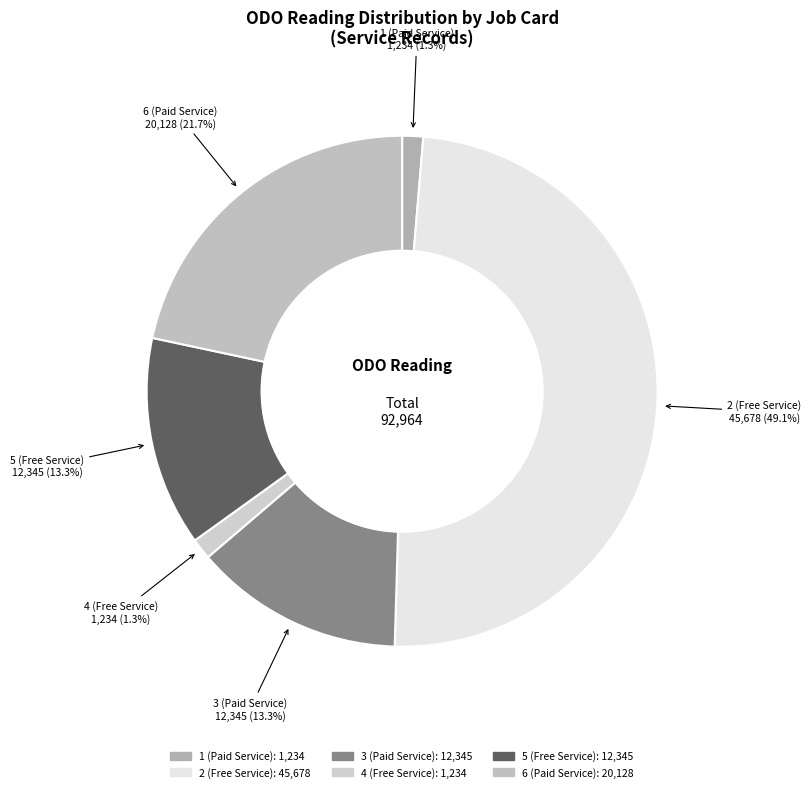

What is the ratio of the value at 4 (Free Service) to the value at 6 (Paid Service)?

0.1